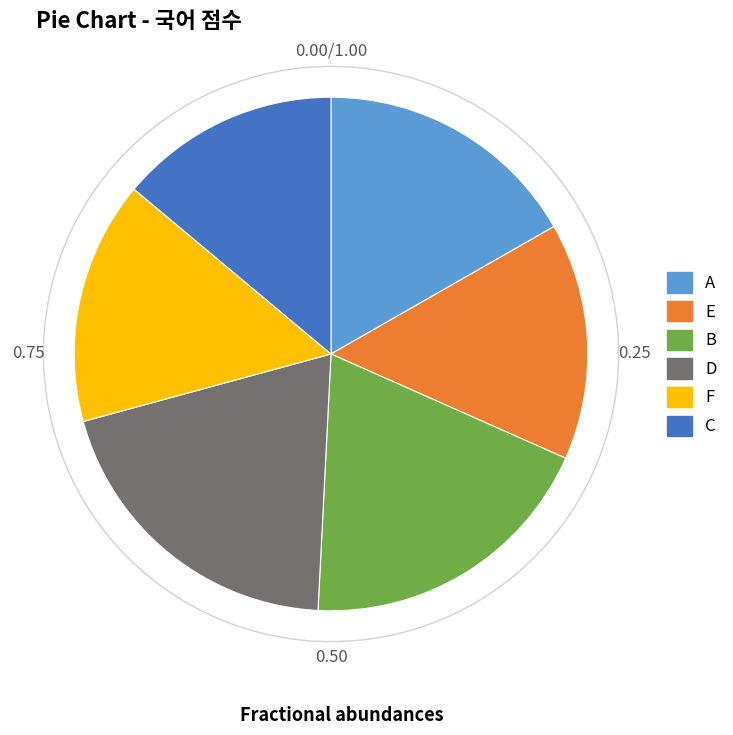

Combined, do A and C account for over 50%?

No